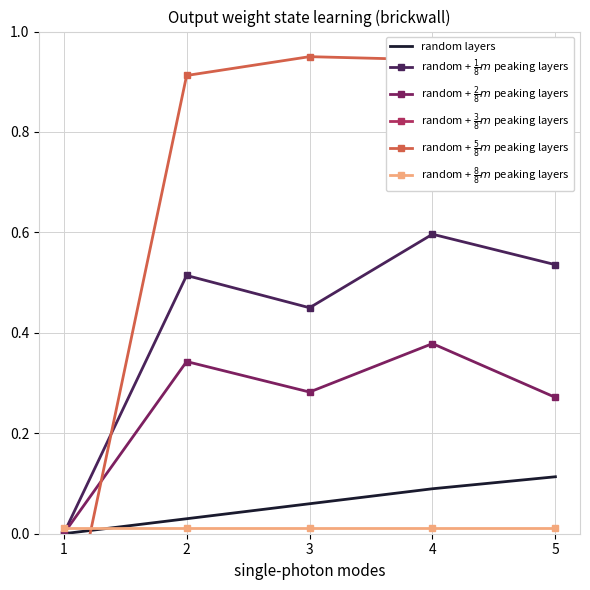

At which category does the chart reach its minimum across all series?

1